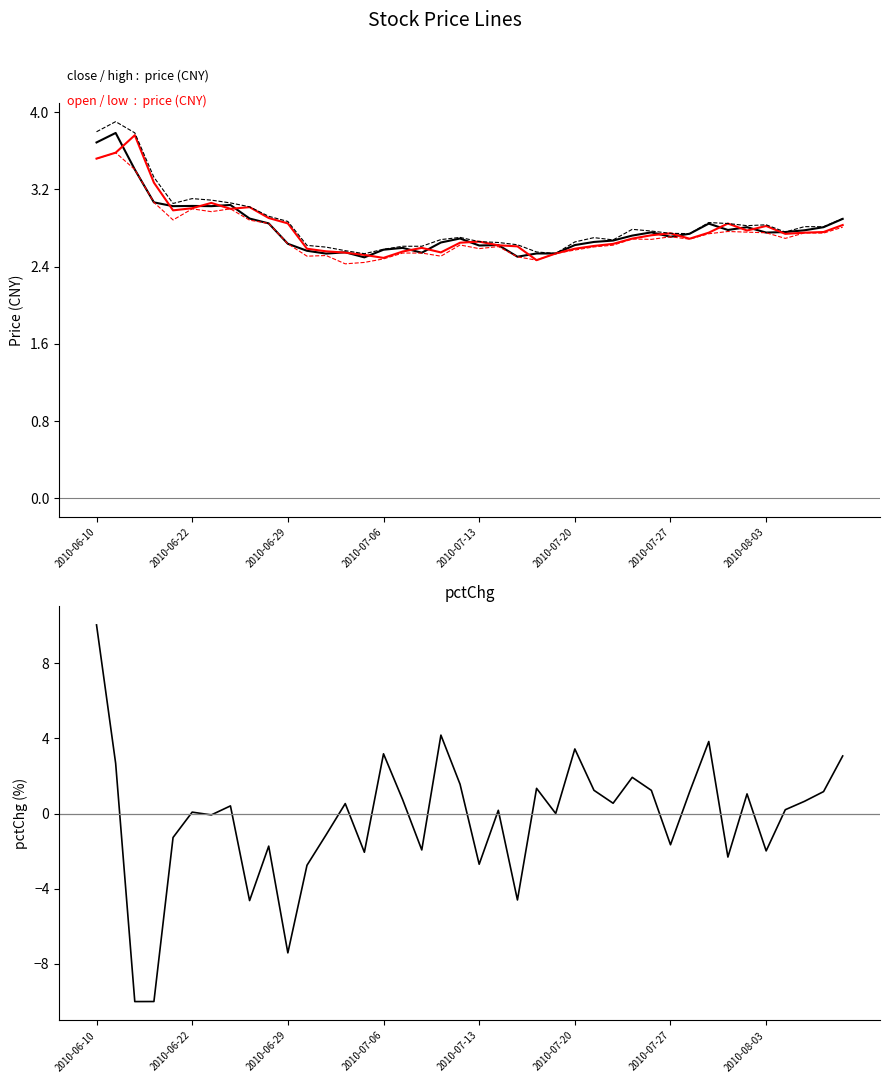

What is the smallest value displayed?

-10.0